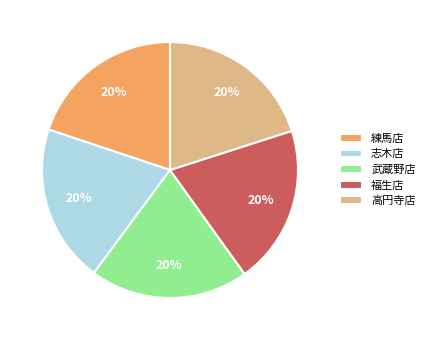

Is the sum of 福生店 and 高円寺店 greater than half?

No